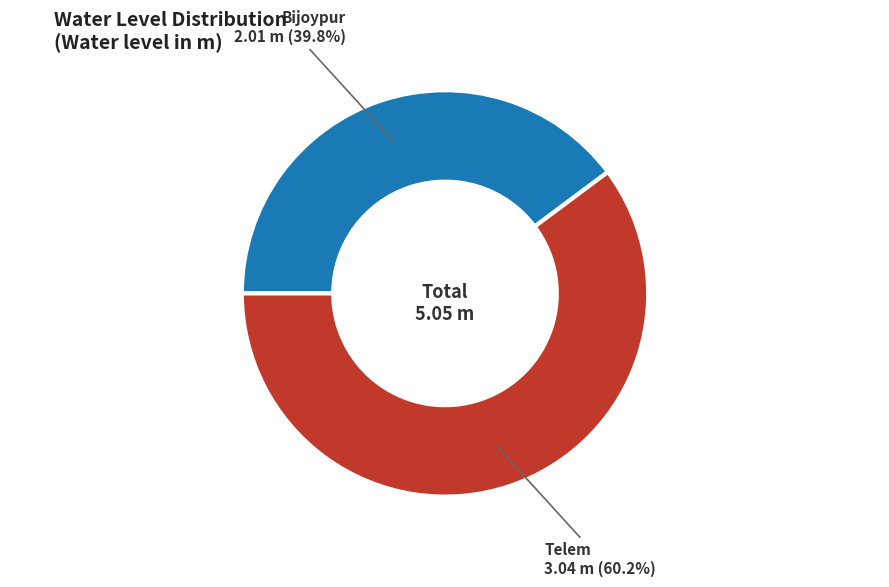

Does Telem account for over 50% of the chart?

Yes